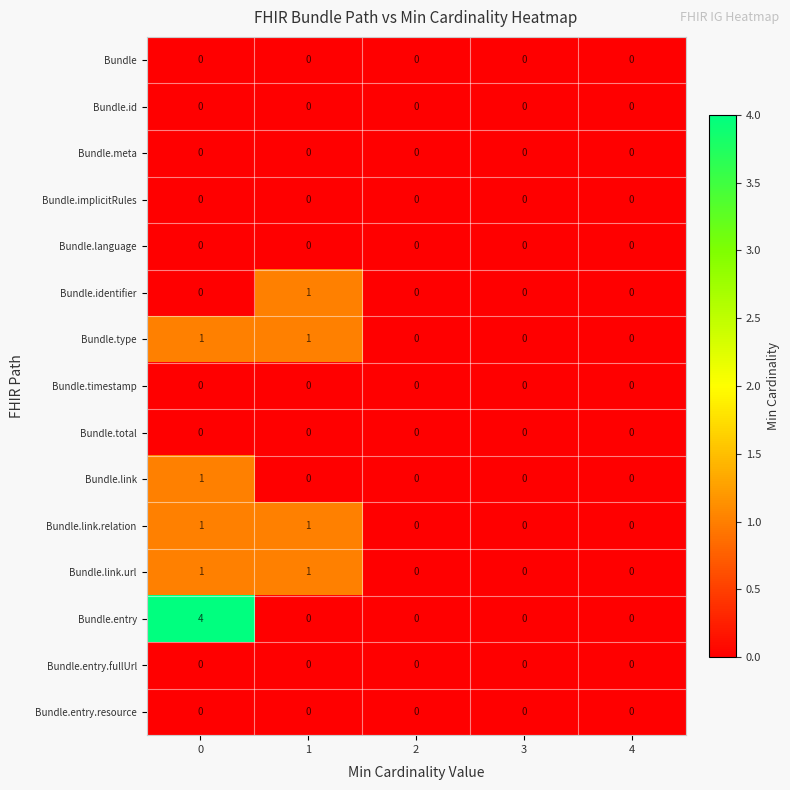

Count the Bundle.link.relation values in the range 0 to 1.

5